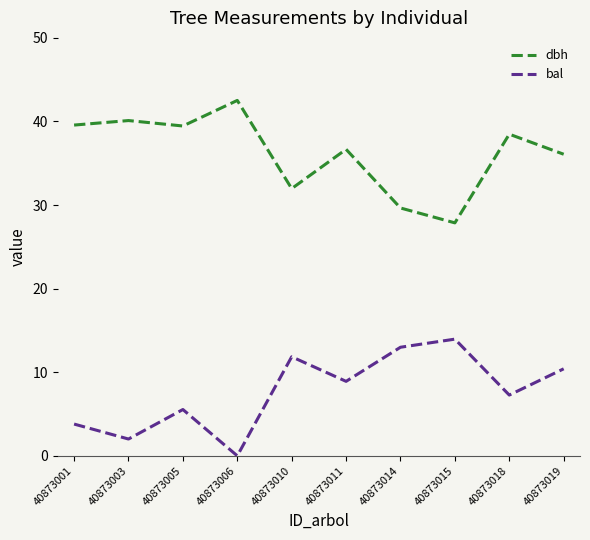

What is the spread (max minus min) of values at 40873001?

35.8